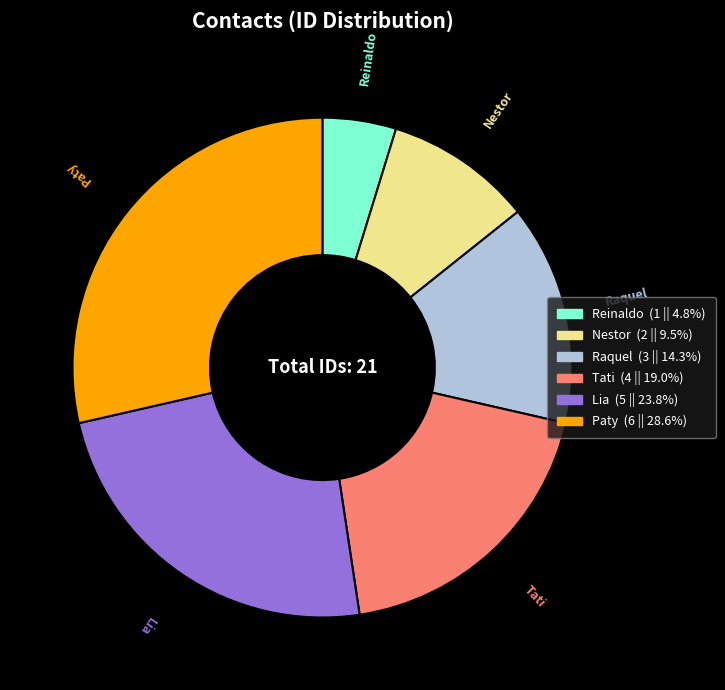

Which slice is the largest?

Paty